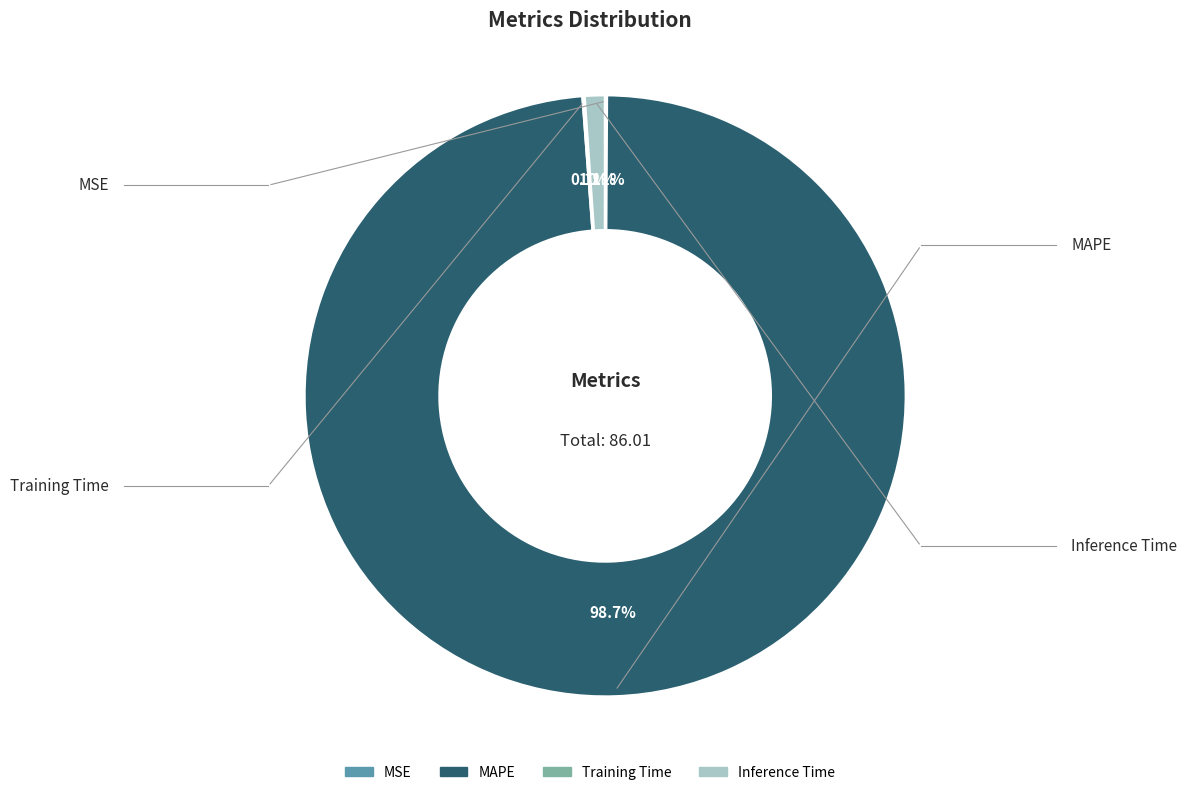

What is the largest slice in the pie chart?

MAPE